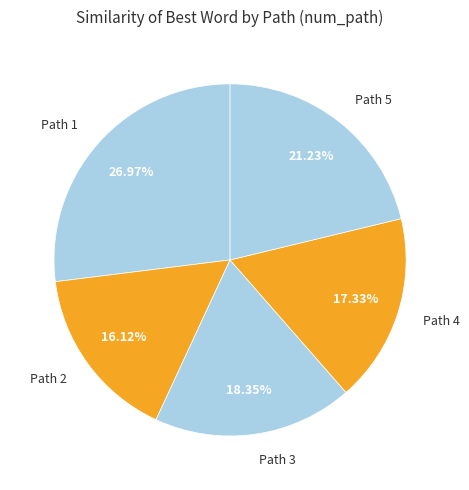

Rank the categories by value from highest to lowest.

Path 1, Path 5, Path 3, Path 4, Path 2